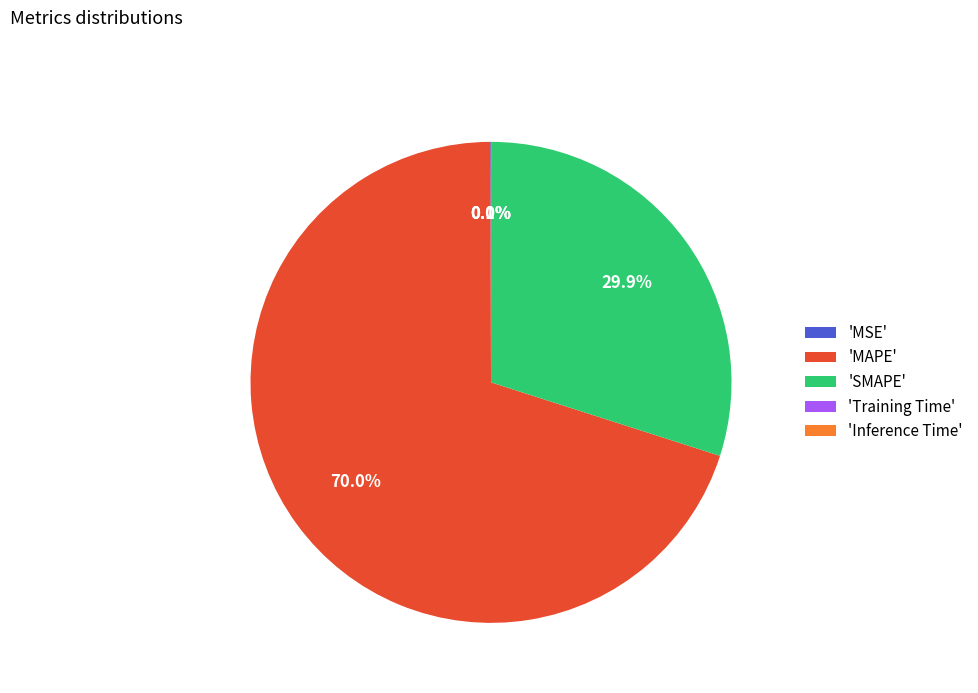

Which category has the biggest portion of the pie?

'MAPE'